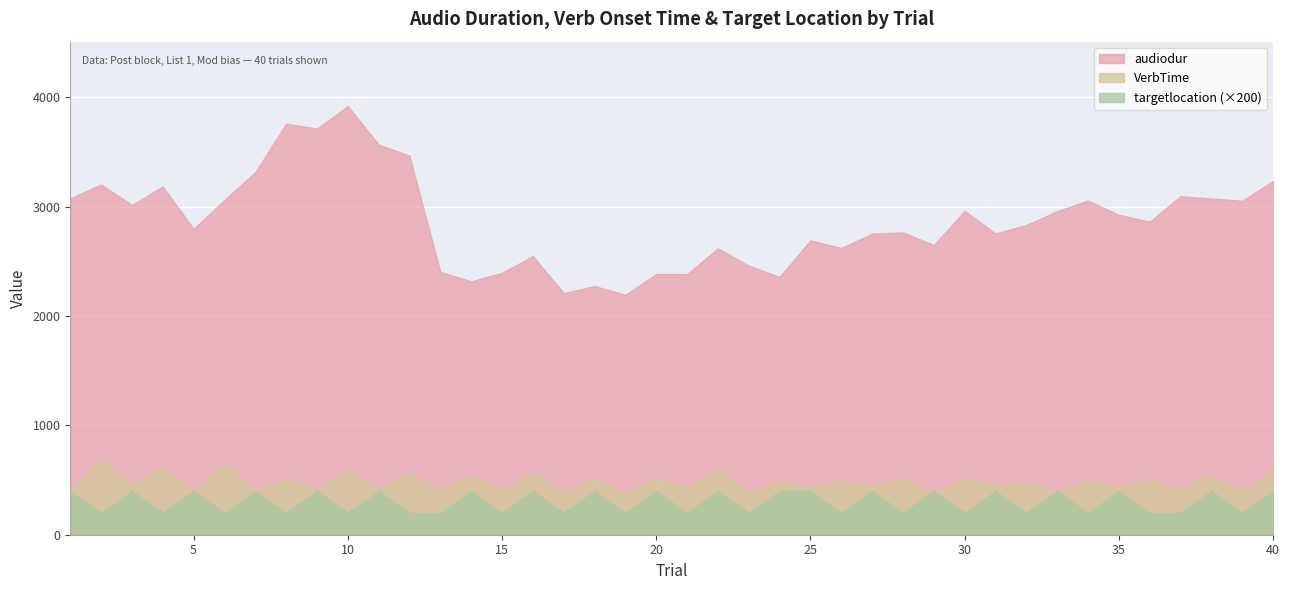

What are all the series names shown in the legend?

audiodur, VerbTime, targetlocation